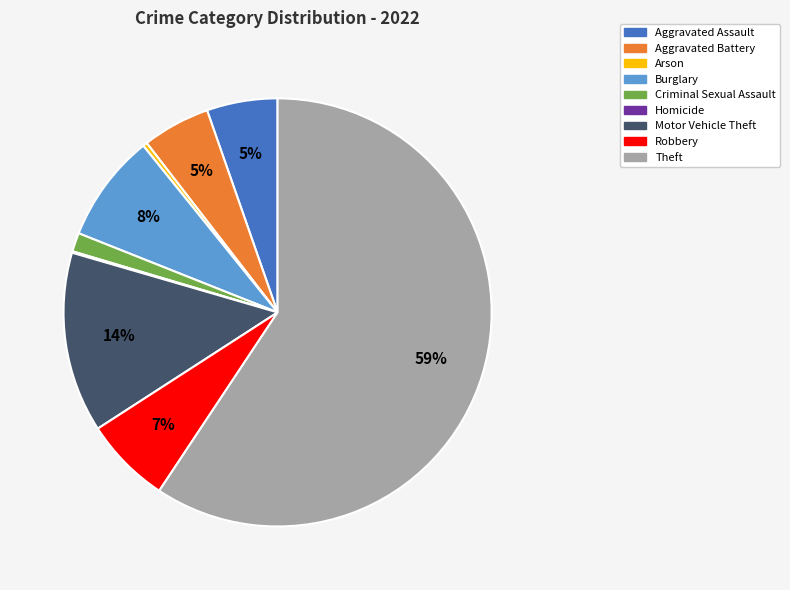

Do Theft and Aggravated Battery together represent more than half of the pie?

Yes